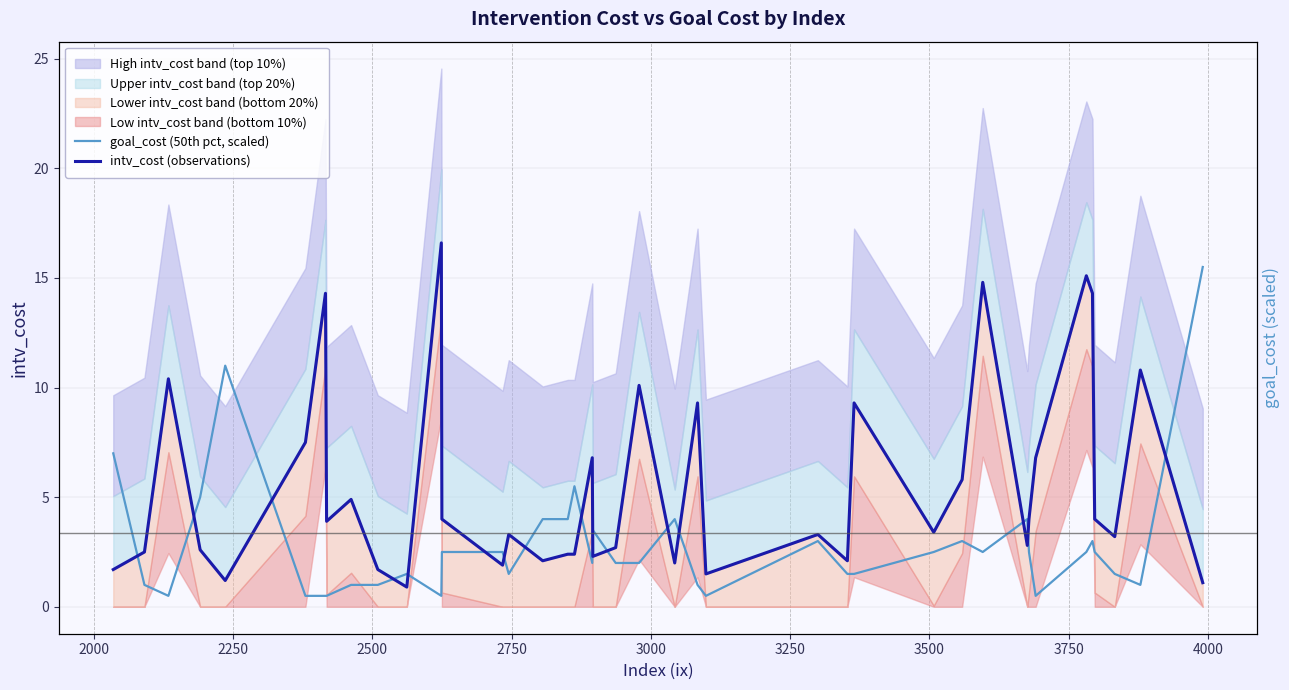

Reading right to left, extract all data points from this chart.

goal_cost (50th pct, scaled): 15.5	1.0	1.5	2.5	3.0	2.5	0.5	2.5	4.0	2.5	3.0	2.5	1.5	1.5	3.0	0.5	1.0	4.0	2.0	2.0	3.5	2.0	5.5	4.0	4.0	1.5	2.5	2.5	0.5	1.5	1.0	1.0	0.5	0.5	0.5	11.0	5.0	0.5	1.0	7.0
intv_cost (observations): 1.1	10.8	3.2	4.0	14.3	15.1	6.8	4.0	2.8	14.8	5.8	3.4	9.3	2.1	3.3	1.5	9.3	2.0	10.1	2.7	2.3	6.8	2.4	2.4	2.1	3.3	1.9	4.0	16.6	0.9	1.7	4.9	3.9	14.3	7.5	1.2	2.6	10.4	2.5	1.7